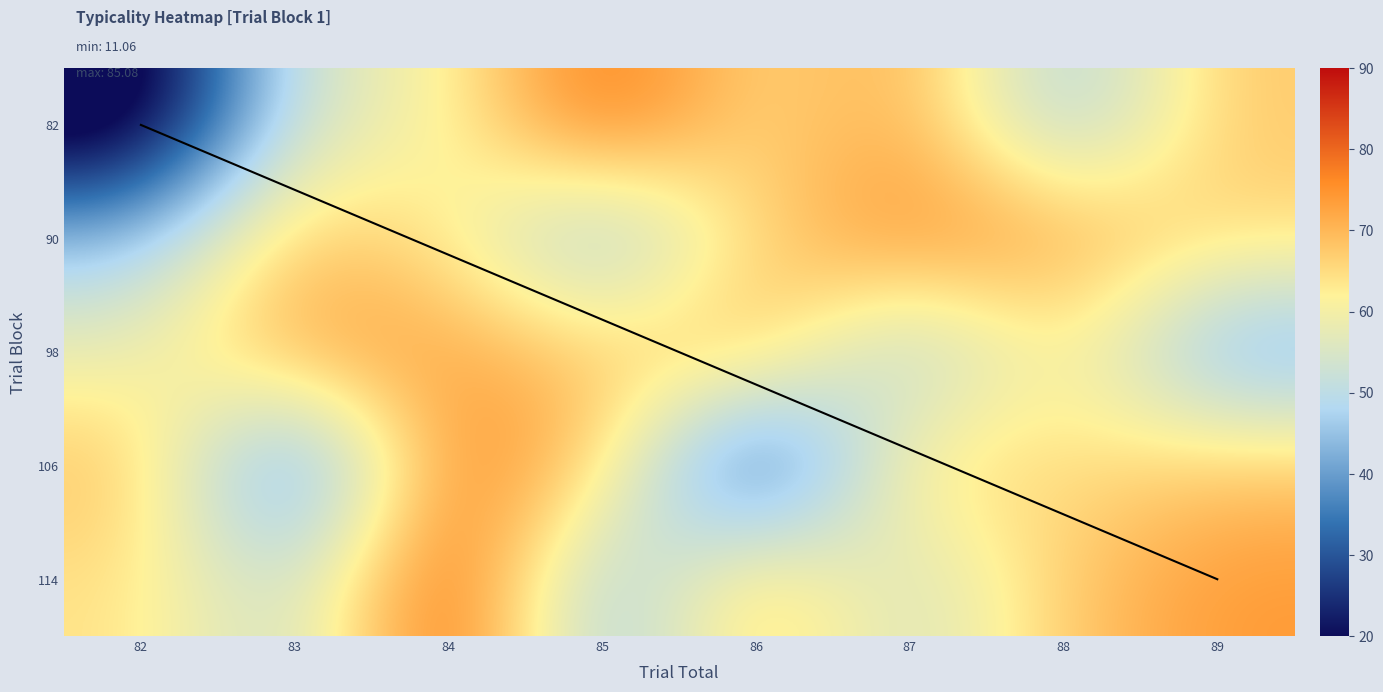

Reading left to right, transcribe all the data shown in this chart.

82=11.1	83=55.0	84=60.1	85=81.1	86=64.1	87=72.7	88=44.9	89=67.7	90=44.8	91=69.4	92=63.0	93=42.2	94=66.5	95=76.4	96=72.6	97=65.3	98=58.0	99=73.1	100=72.9	101=66.7	102=71.2	103=44.7	104=64.6	105=39.5	106=69.2	107=30.5	108=78.3	109=67.8	110=22.4	111=66.8	112=64.2	113=68.0	114=64.3	115=50.1	116=85.1	117=42.4	118=69.9	119=52.2	120=67.7	121=74.2